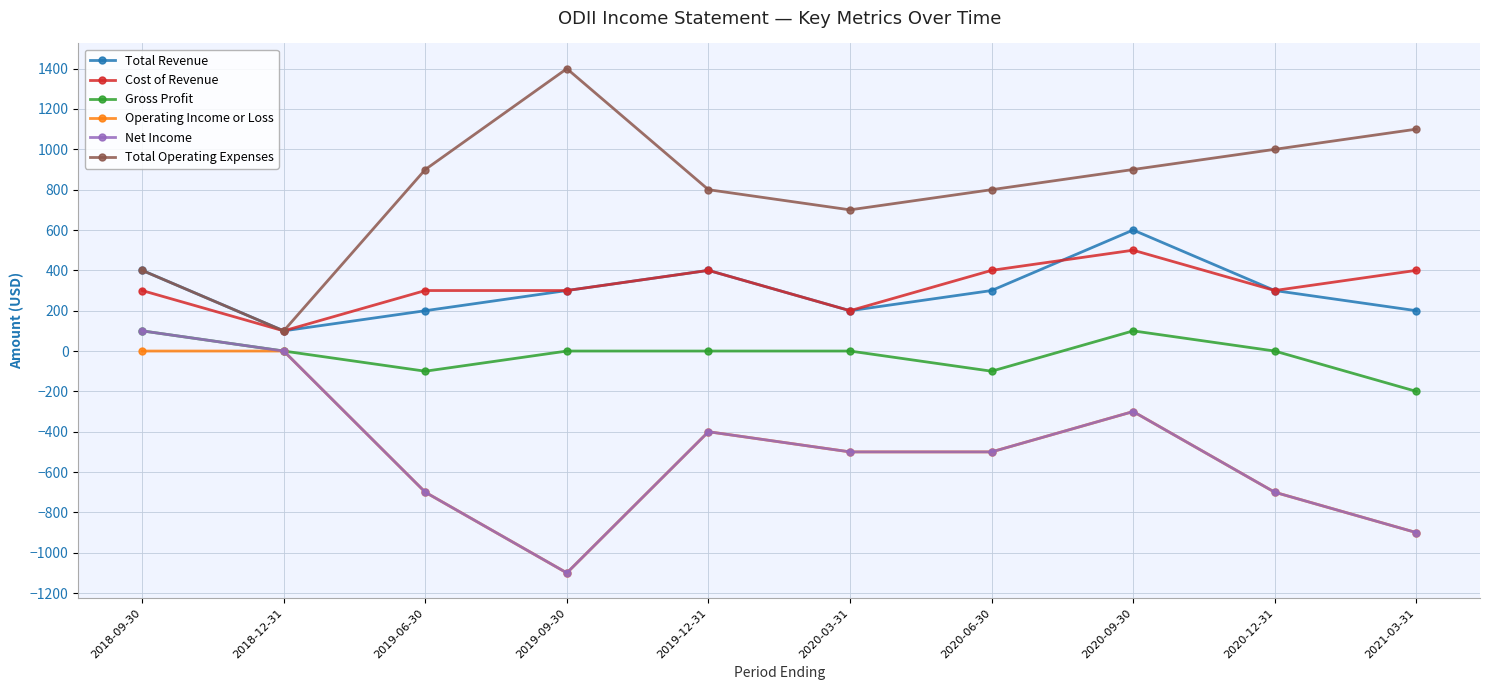

Which series has the largest total across all categories?

Total Operating Expenses